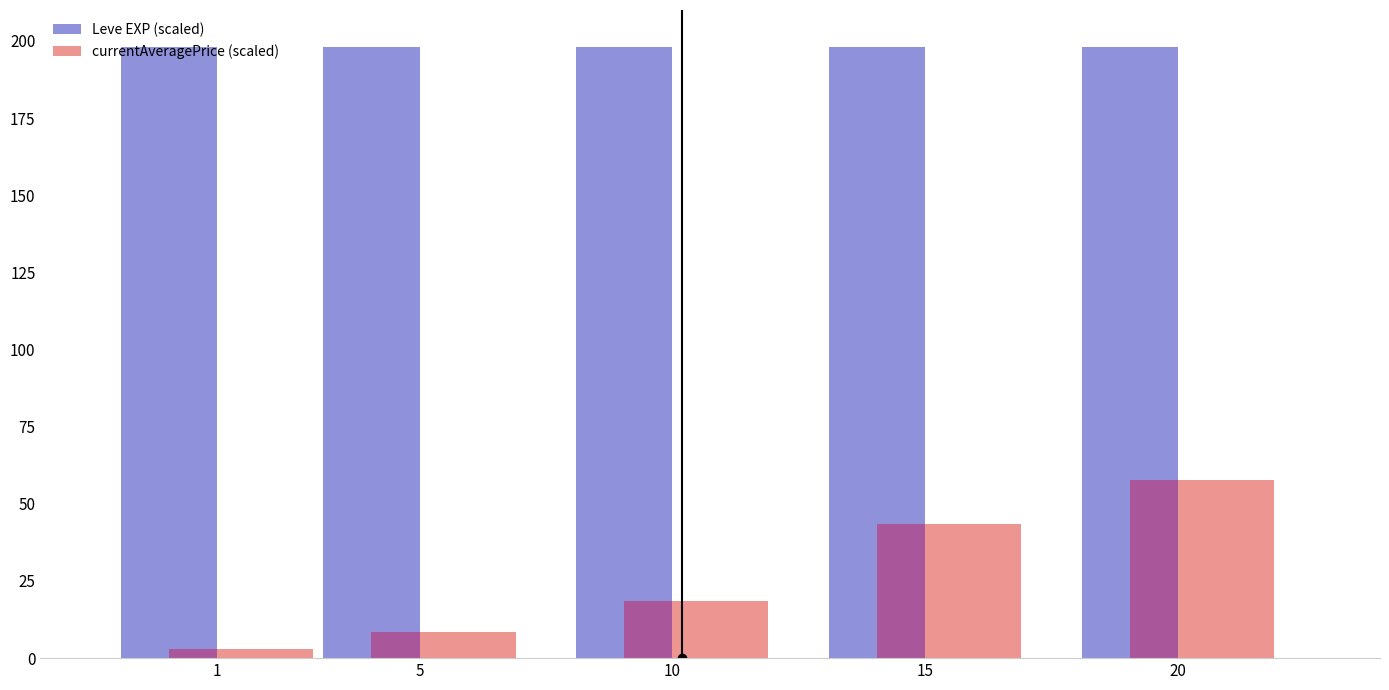

Between 1 and 10, which series saw the biggest shift?

currentAveragePrice (scaled)